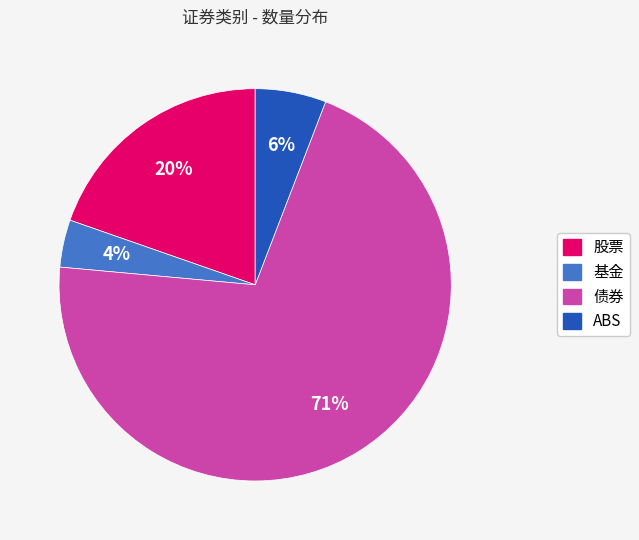

Combined, do 股票 and 基金 account for over 50%?

No